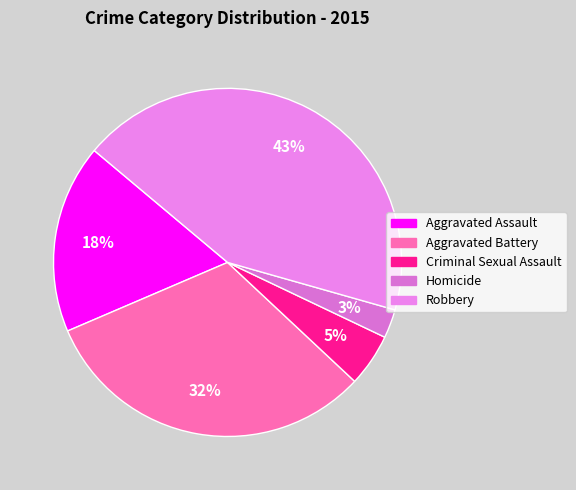

To the nearest percent, what portion does Criminal Sexual Assault represent?

5%